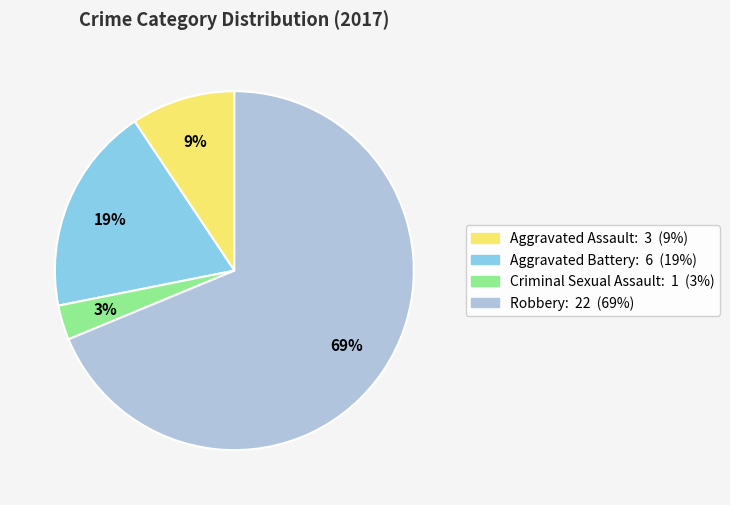

Rank the categories by value from highest to lowest.

Robbery, Aggravated Battery, Aggravated Assault, Criminal Sexual Assault